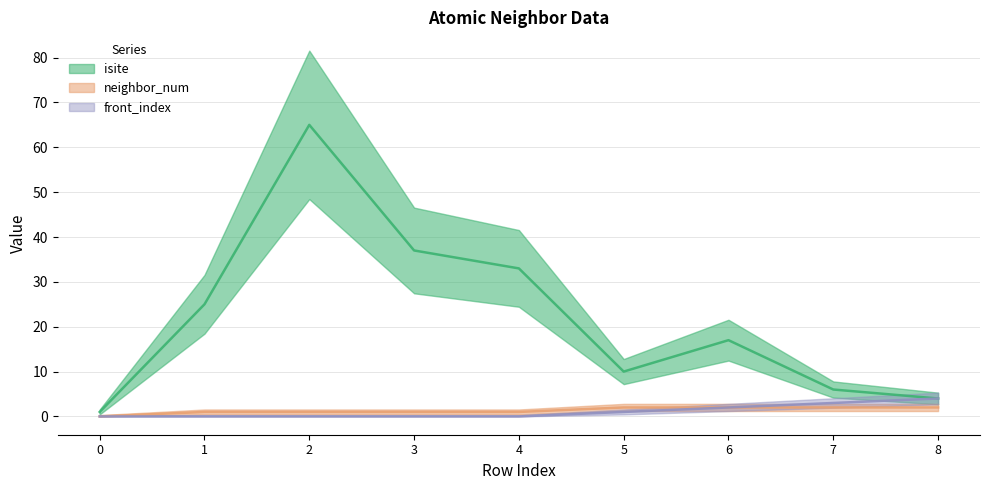

What are all the series names shown in the legend?

isite, neighbor_num, front_index